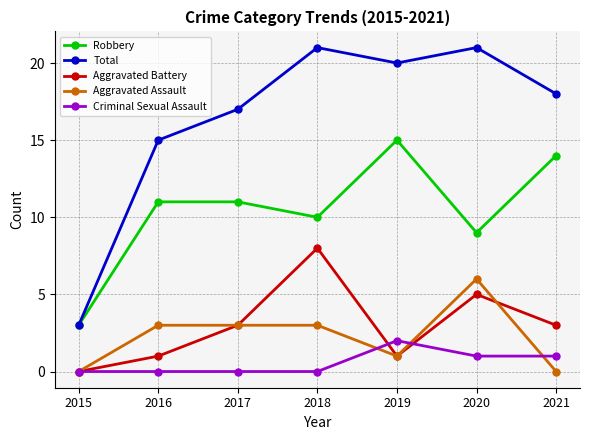

True or false: Aggravated Assault and Robbery cross at least once.

False